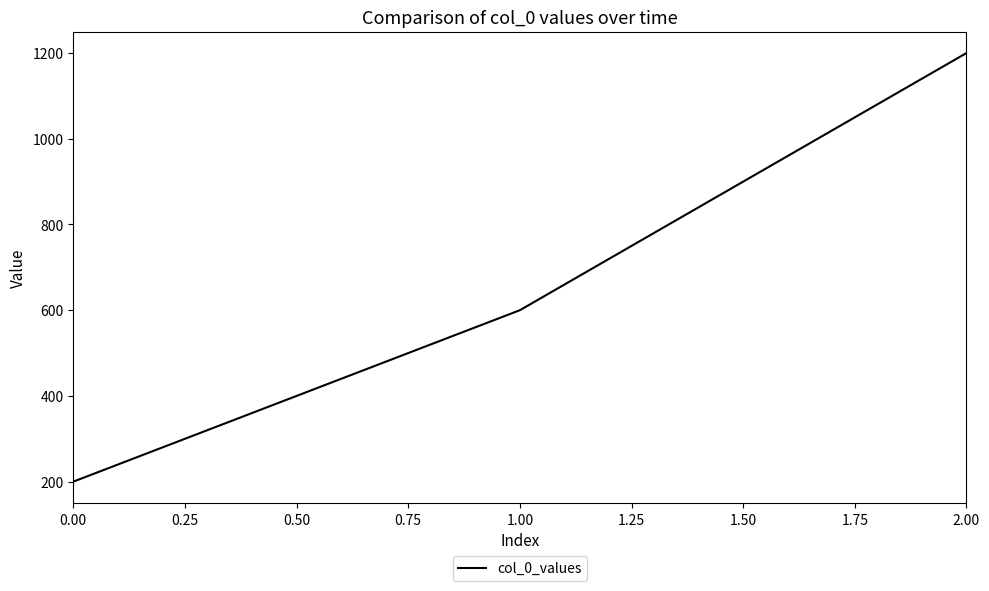

The value at 2.00 is 1200. True or false?

True